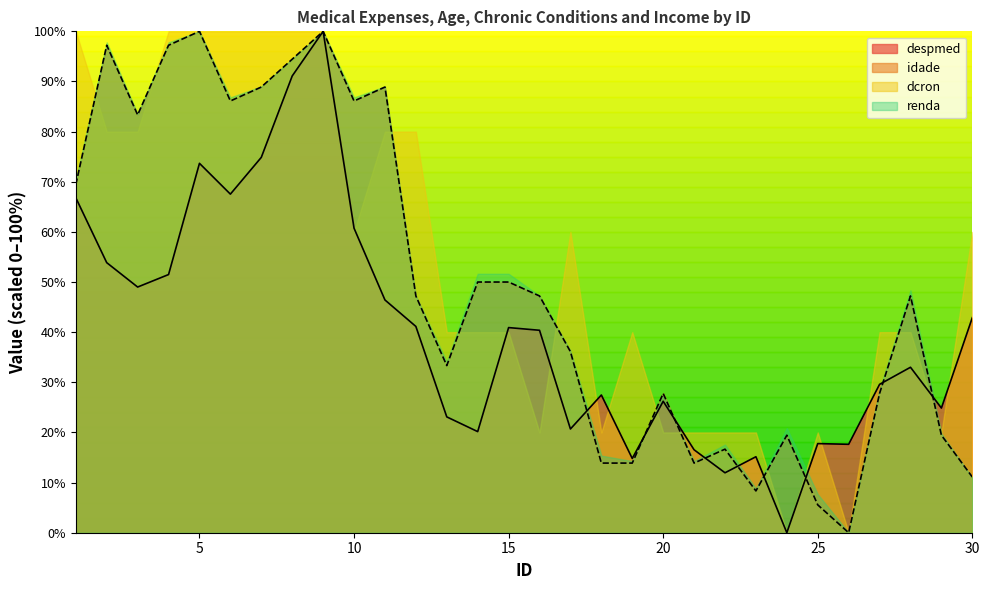

How many data points in despmed are above 40?

15